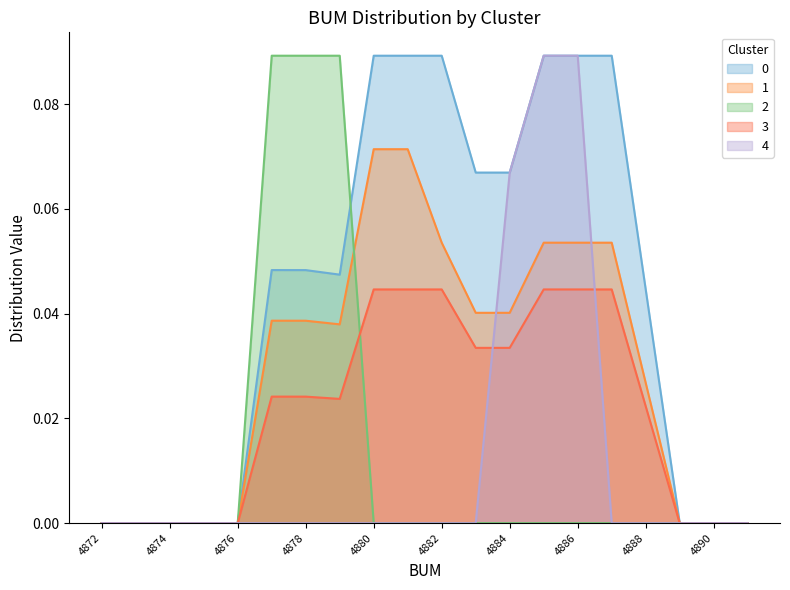

Between 4877 and 4881, which is larger?

4881